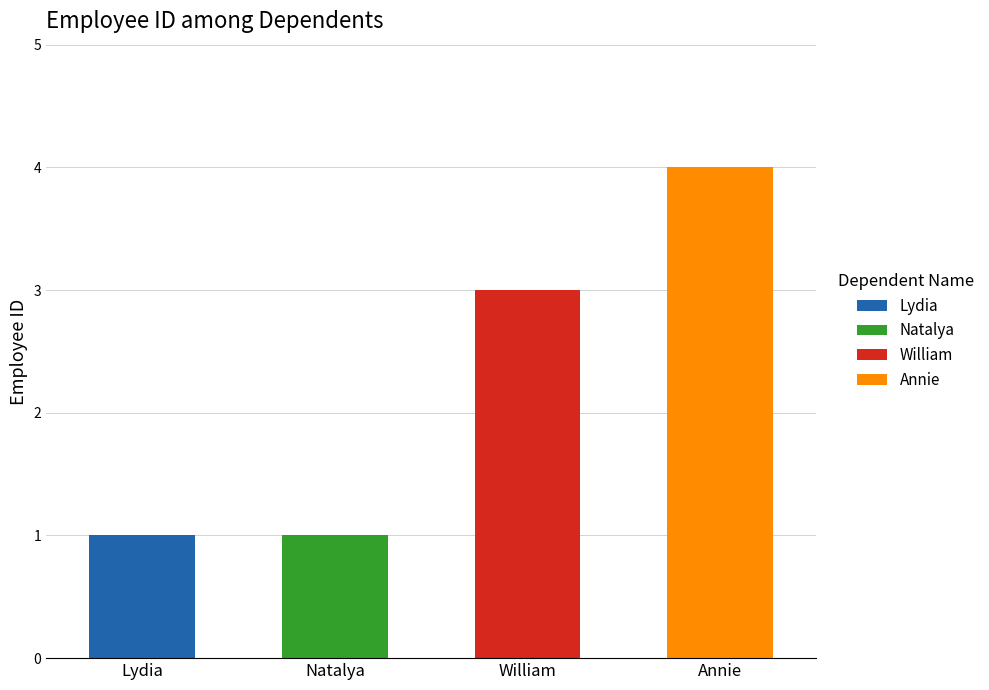

How many bars are there in total?

4